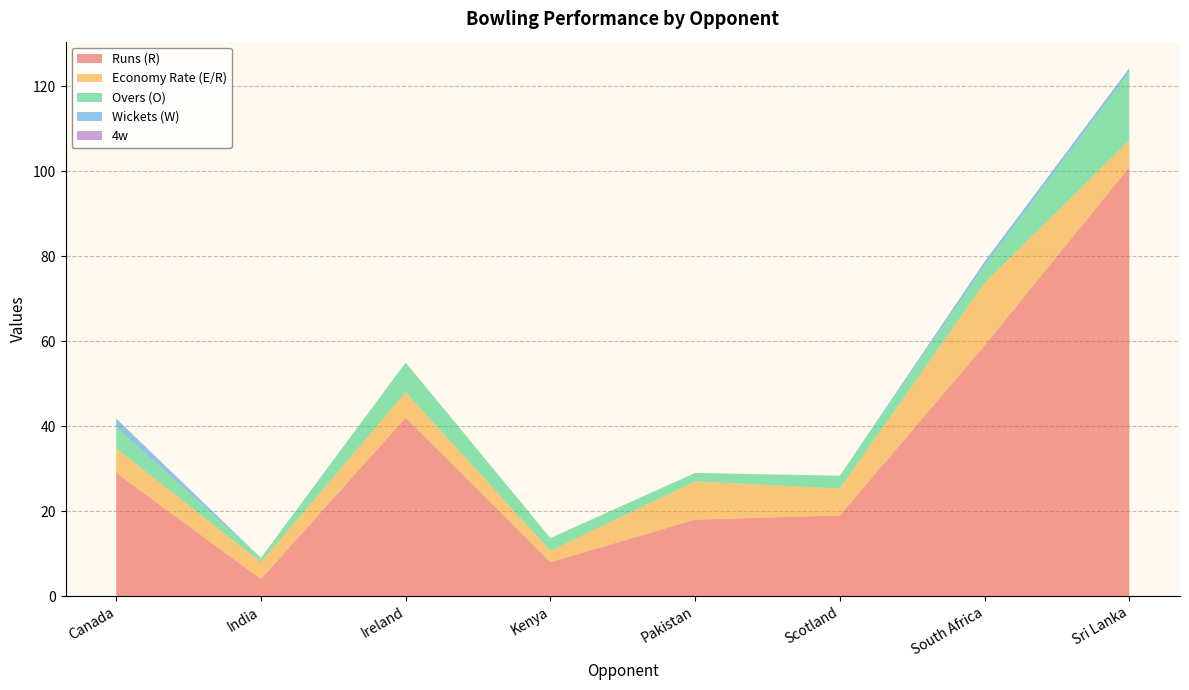

Reading right to left, what are all the values shown in this chart?

Runs (R): 101.0	59.0	19.0	18.0	8.0	42.0	4.0	29.0
Economy Rate (E/R): 6.3	14.8	6.3	9.0	2.7	6.0	4.0	5.8
Overs (O): 16.0	4.0	3.0	2.0	3.0	7.0	1.0	5.0
Wickets (W): 1.0	1.0	0.0	0.0	0.0	0.0	0.0	2.0
4w: 0.0	0.0	0.0	0.0	0.0	0.0	0.0	0.0